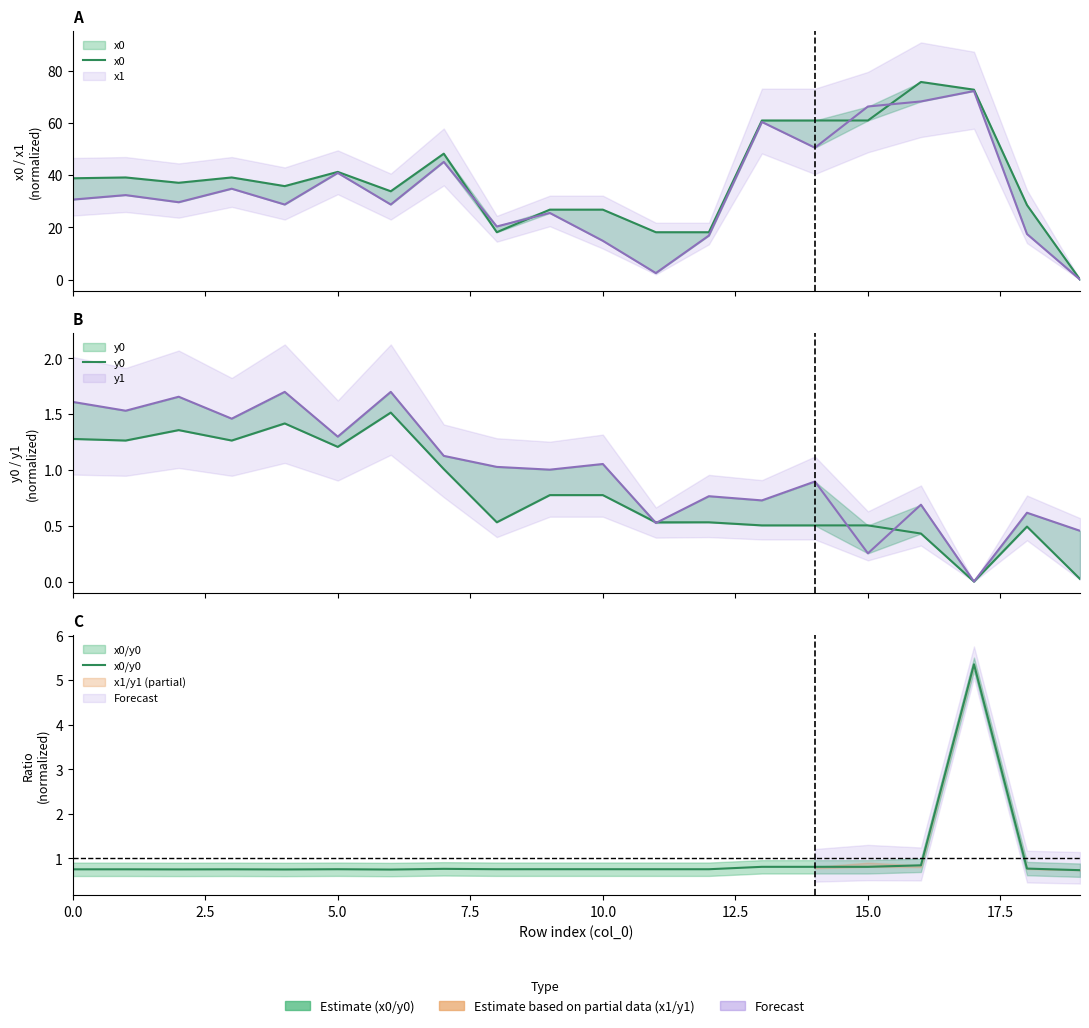

Which series ends up on top after the final intersection of x0/y0 and y0?

x0/y0